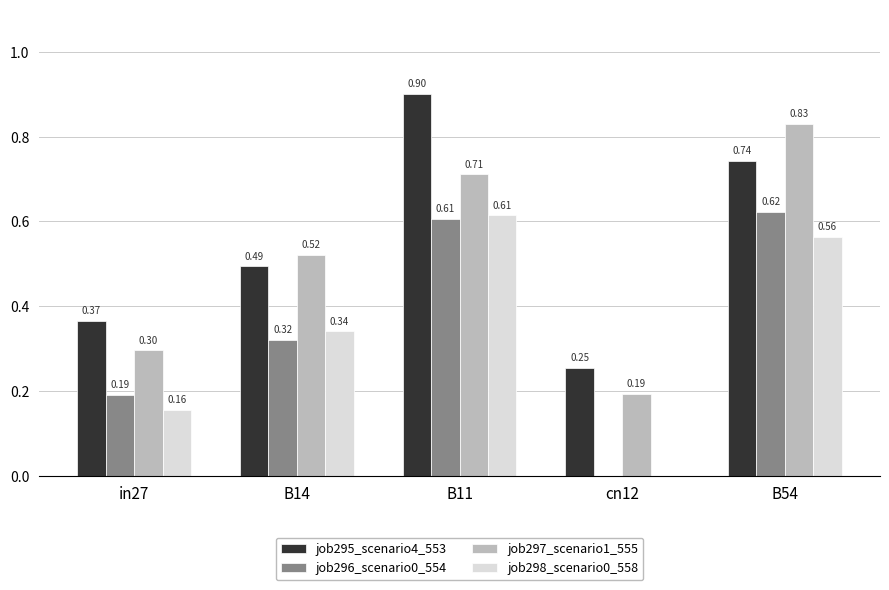

Between in27 and B11, which series saw the biggest shift?

job295_scenario4_553